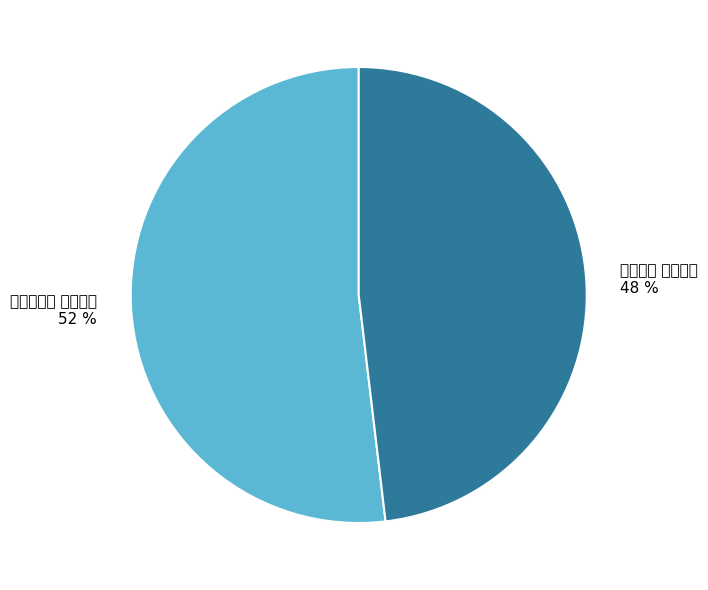

Between 日本杂事诗 其一七四 and 己亥杂诗 其一七四, which is larger?

日本杂事诗 其一七四